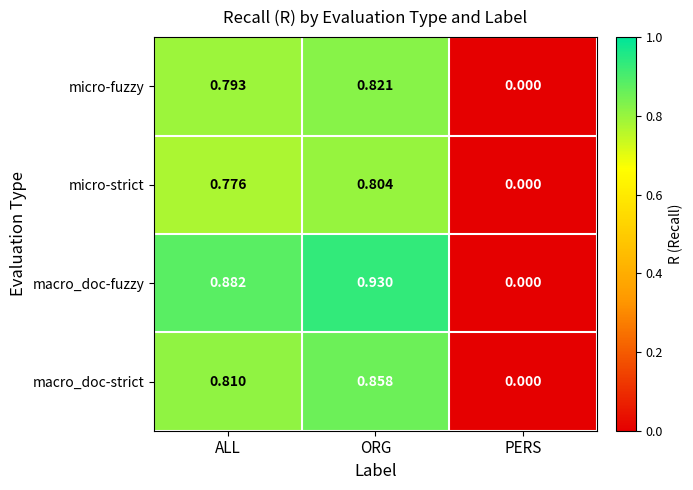

Count the number of data series in this chart.

4